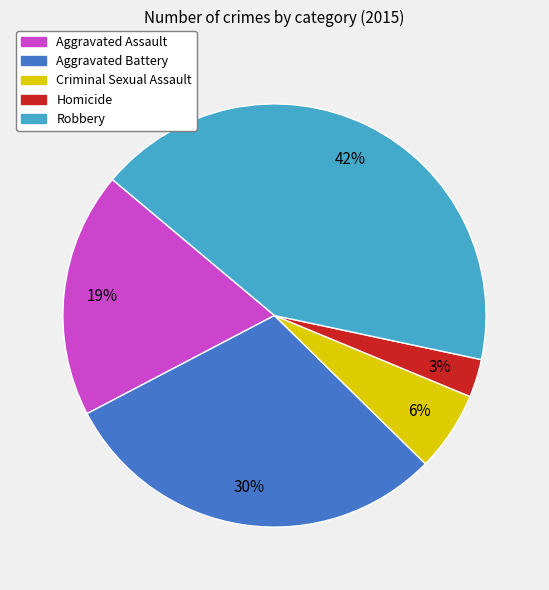

What percentage is the Criminal Sexual Assault slice, to the nearest percent?

6%